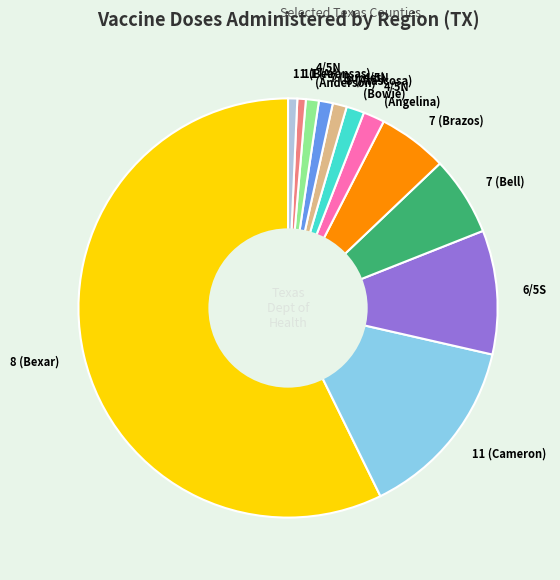

Is 7 (Brazos) the majority of the pie?

No